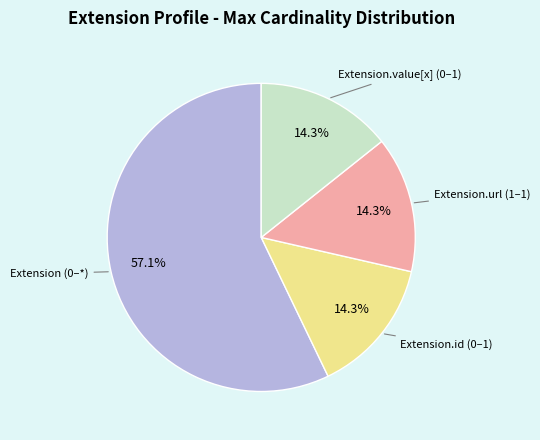

Does any single category account for the majority?

Yes